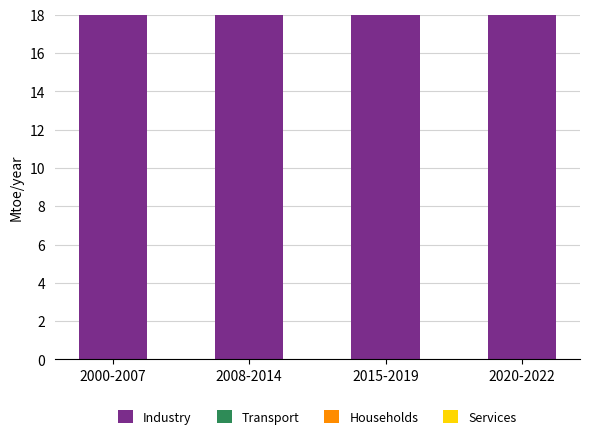

What are all the series names shown in the legend?

Industry, Transport, Households, Services